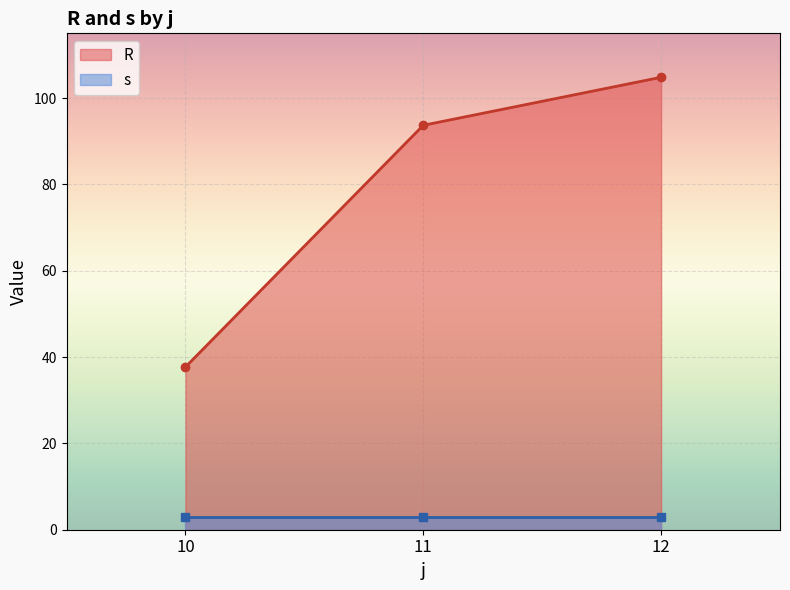

At which label is R closest to 71?

11